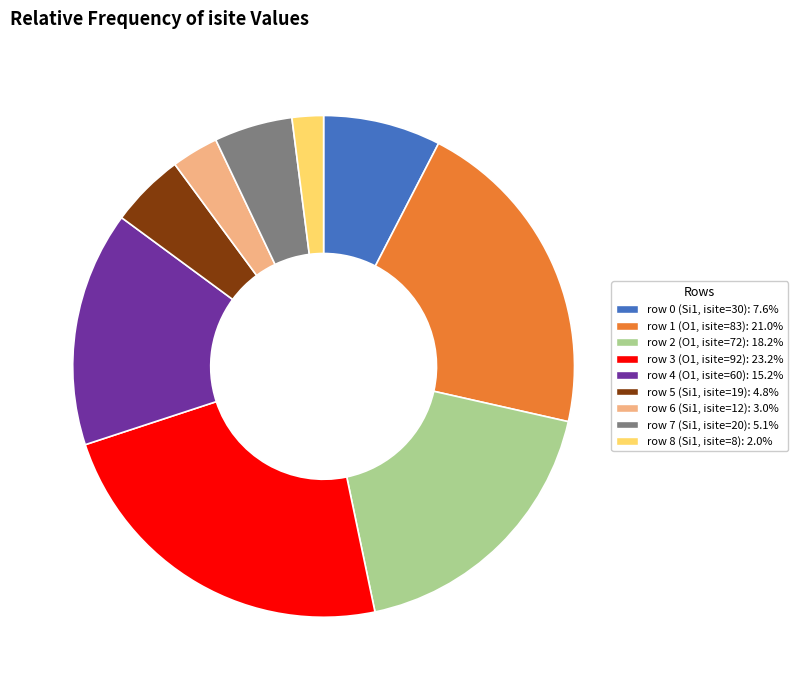

Is there any slice that represents more than half of the pie?

No